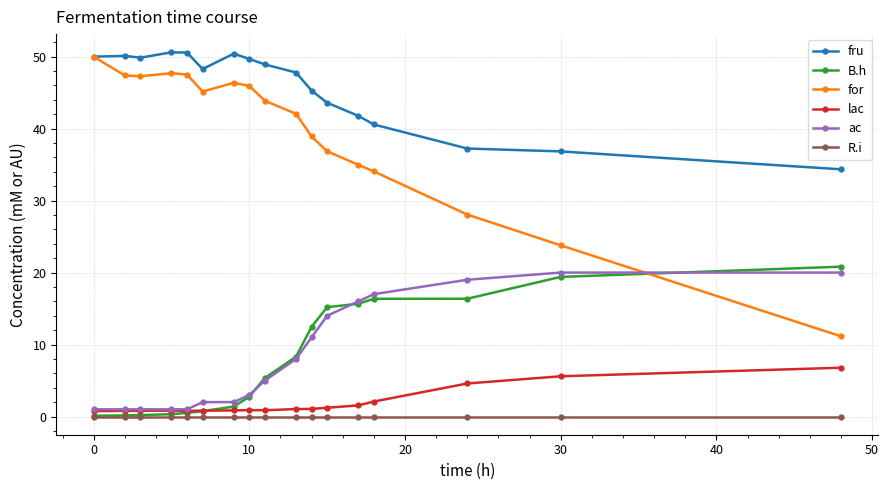

What is the maximum value for ac?

20.0